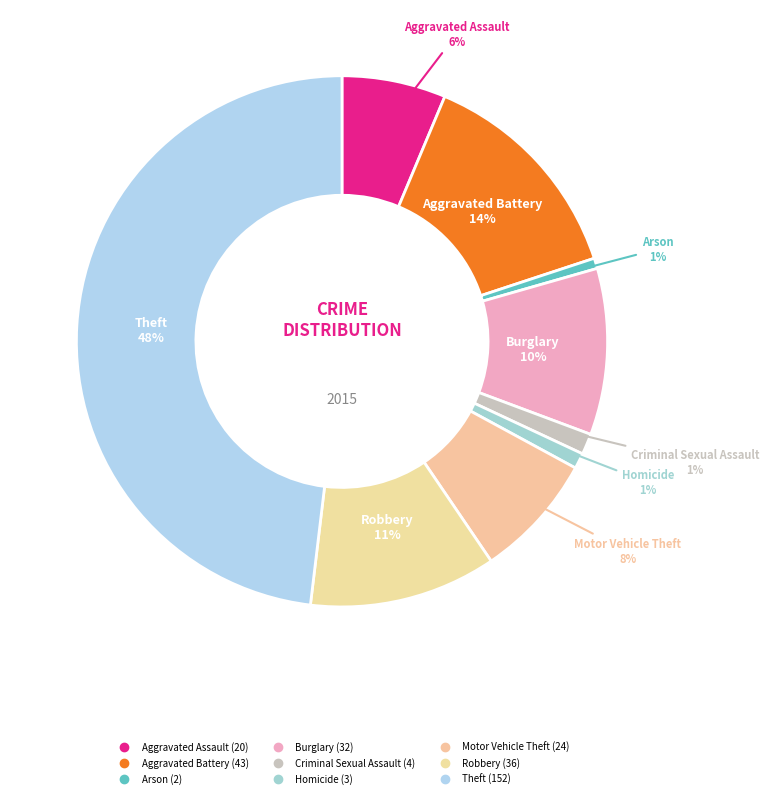

What percentage do Theft and Homicide together represent?

49.1%